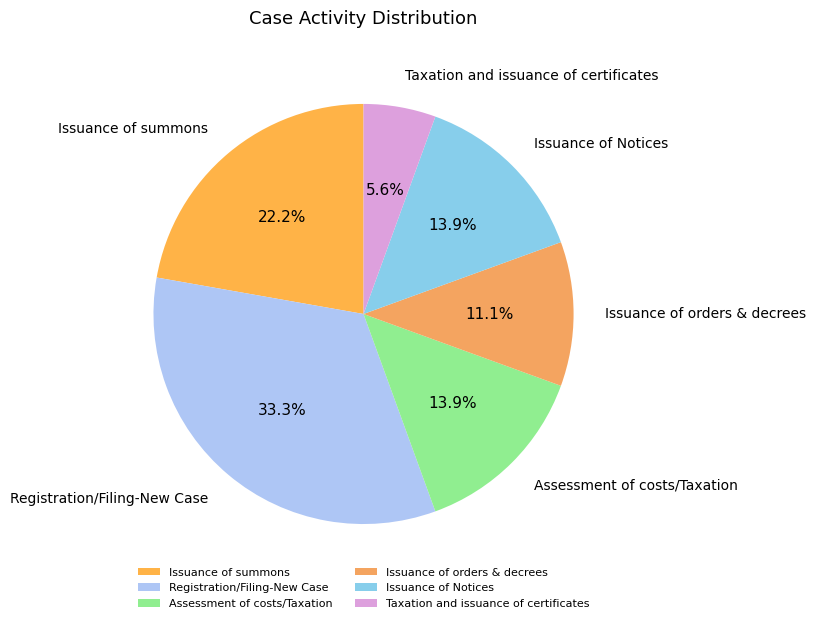

What portion of the pie excludes Assessment of costs/Taxation?

86.1%